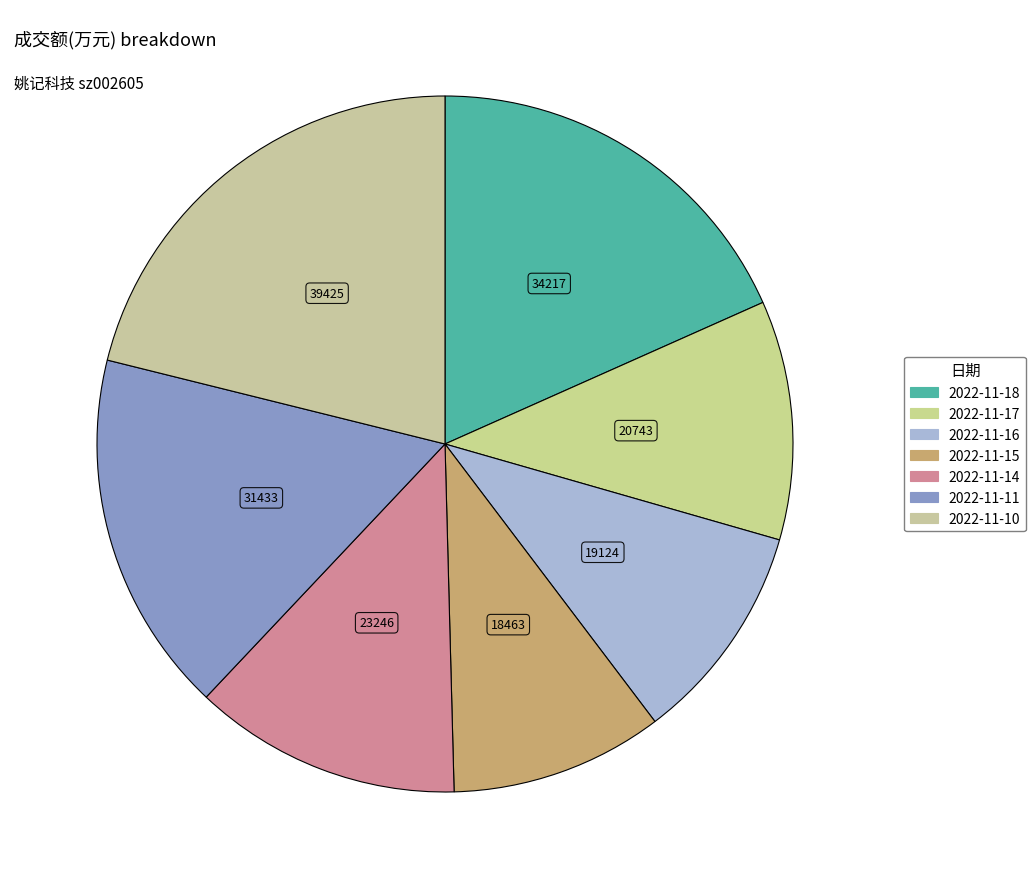

Is there any slice that represents more than half of the pie?

No